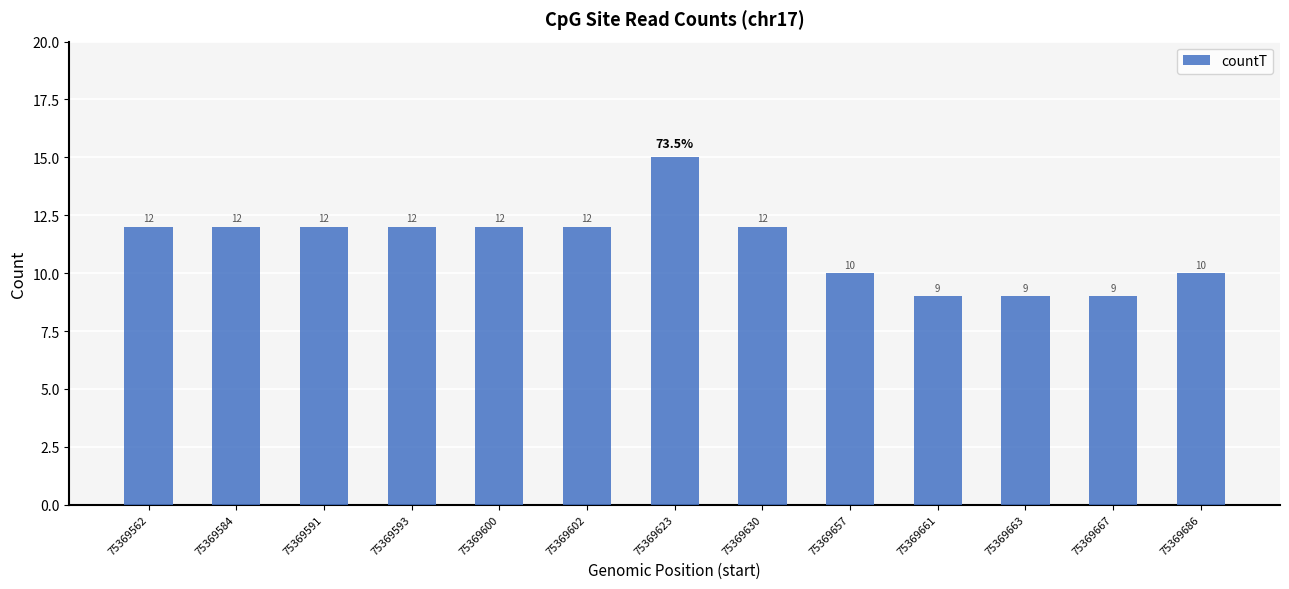

What is the difference between the maximum and minimum values?

6